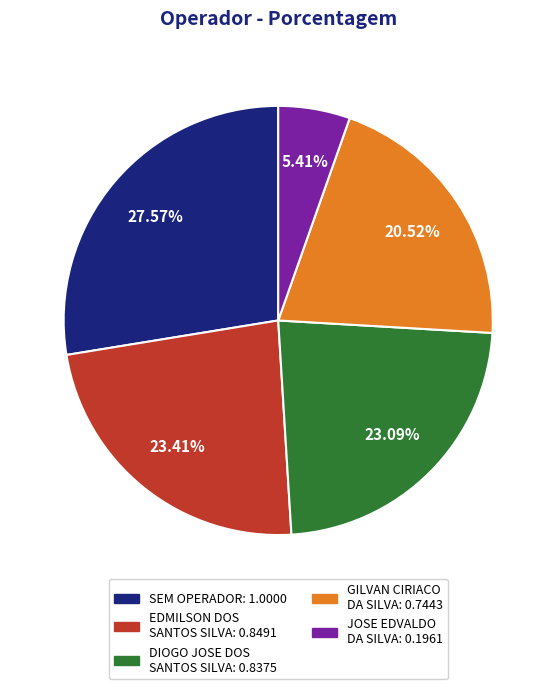

Is there any slice that represents more than half of the pie?

No